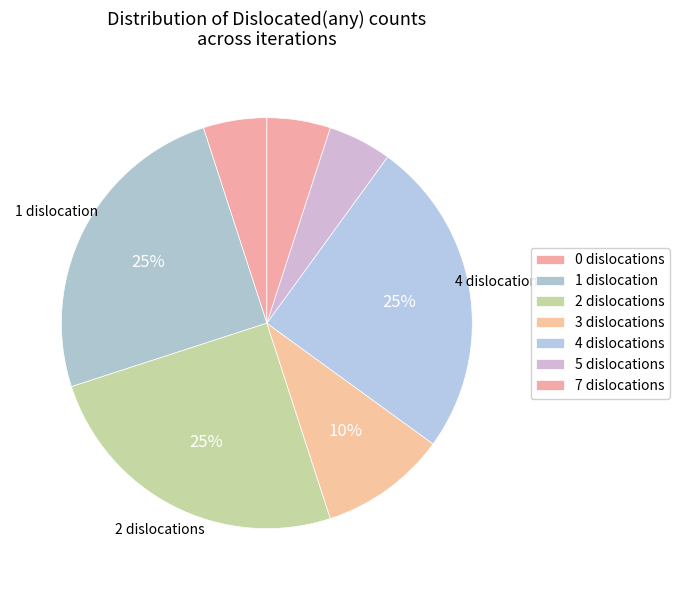

True or false: 2 accounts for 5% of the total.

False